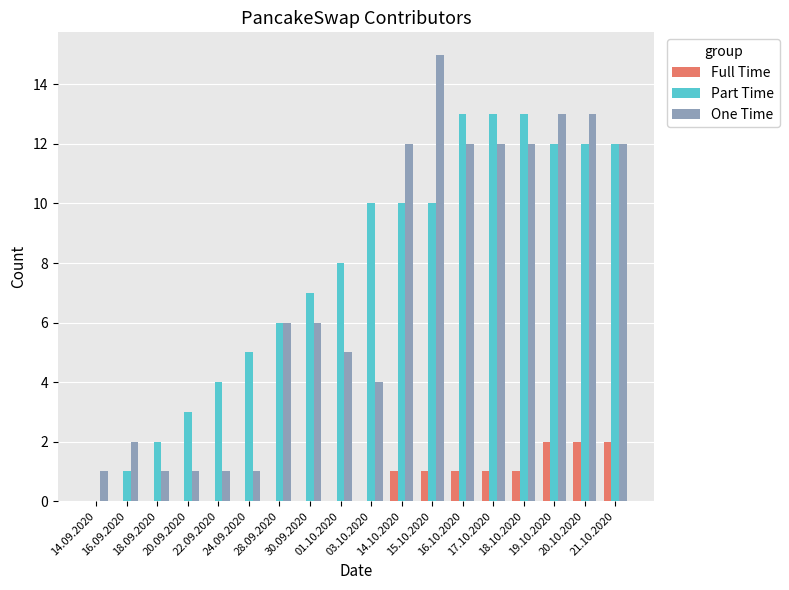

Are the bars horizontal?

No